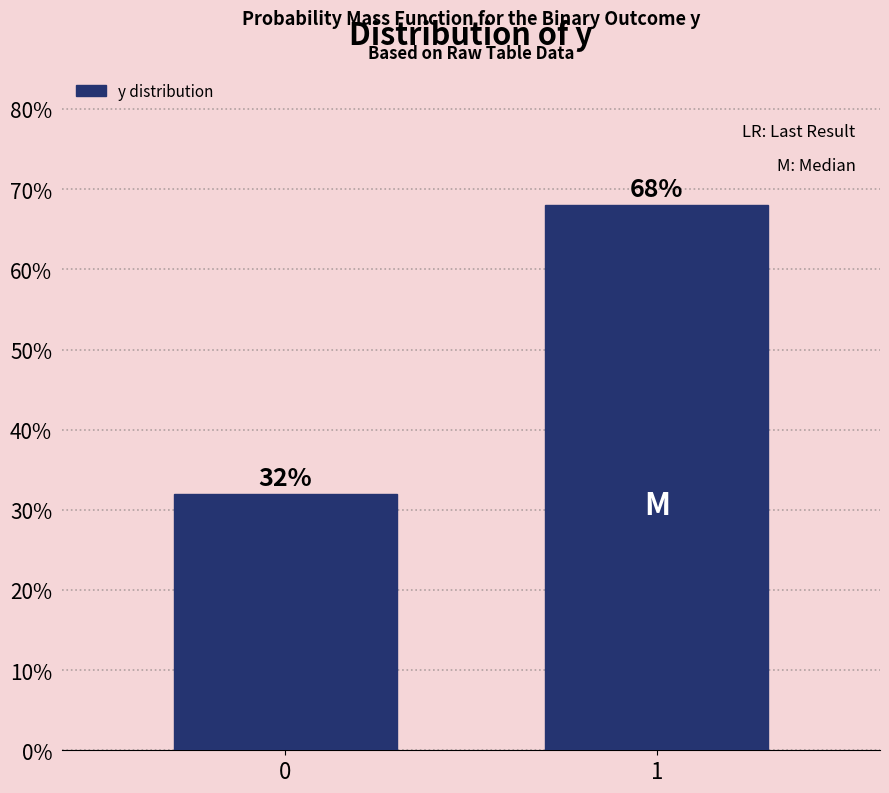

Reading left to right, extract all data points from this chart.

32	68